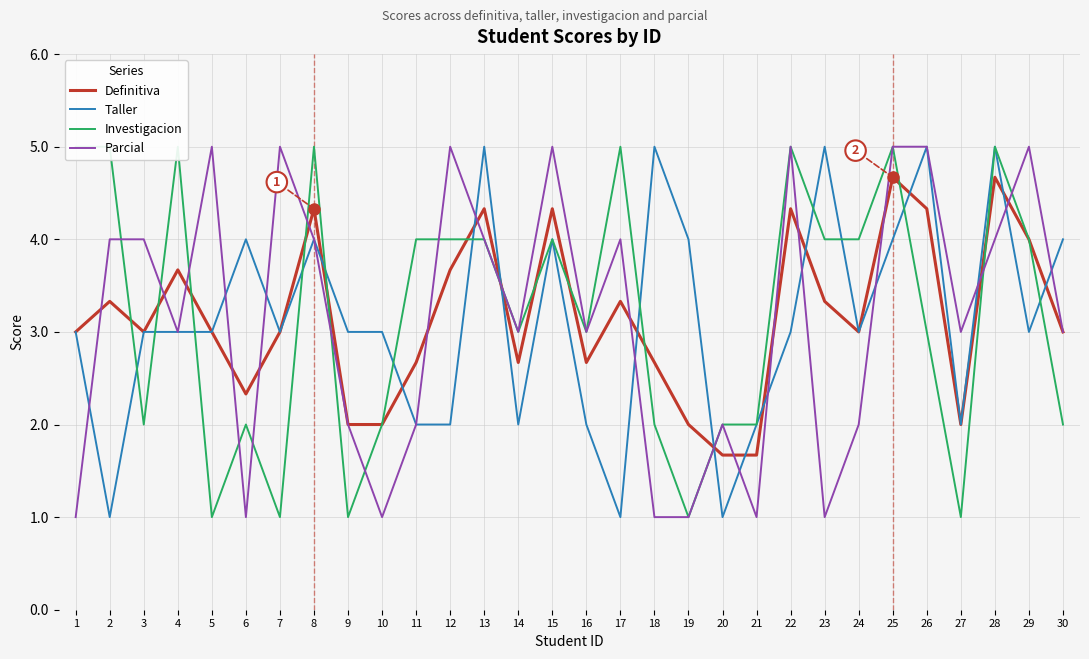

What is the lowest value of the Definitiva series?

1.7